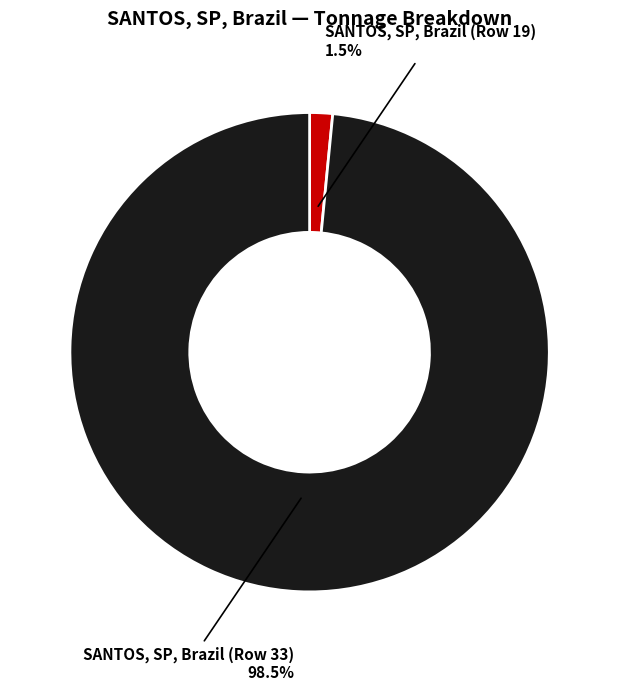

How many slices are in this pie chart?

2